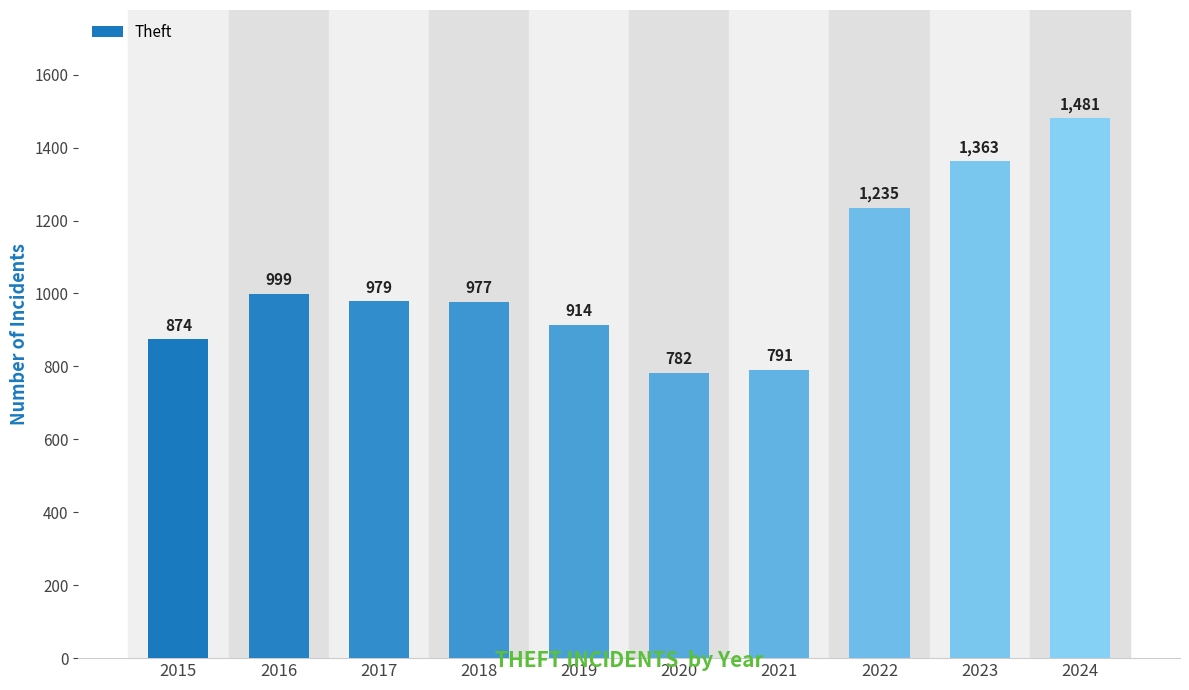

Approximately how many times larger is the value at 2020 compared to 2015?

0.9